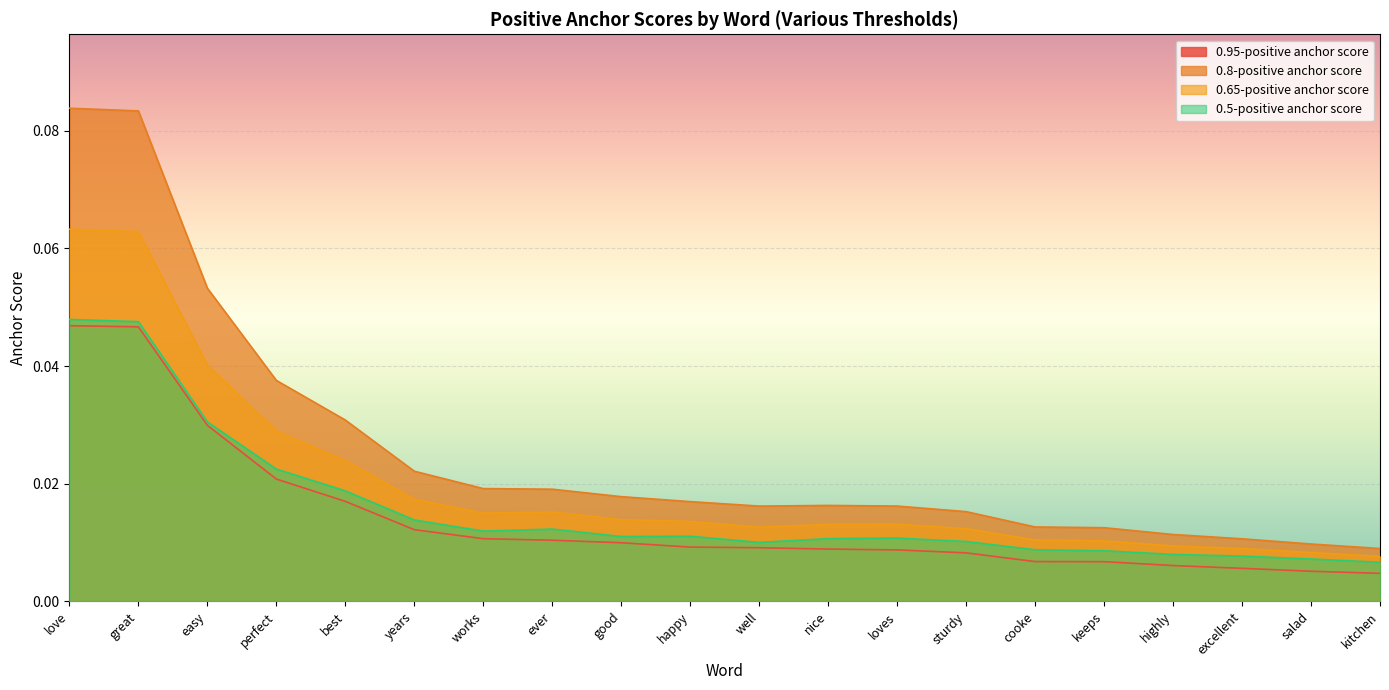

Is it true that 0.5-positive anchor score equals 0.0 at easy?

False